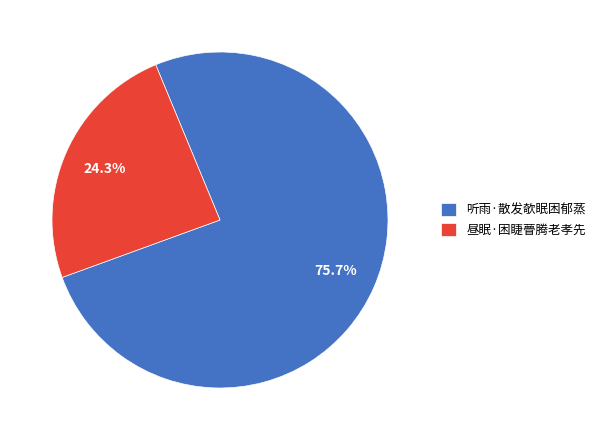

Rank the categories by value from highest to lowest.

听雨·散发欹眠困郁蒸, 昼眠·困睫瞢腾老孝先